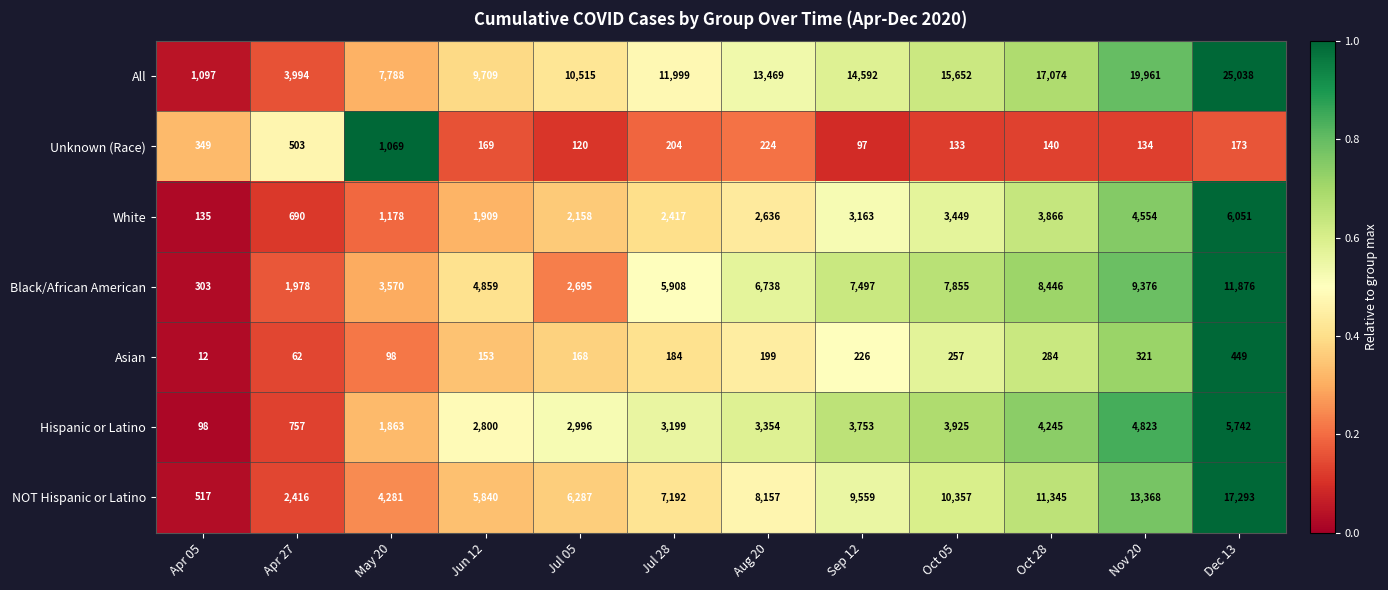

What is the difference between the maximum and minimum values in the Asian series?

437